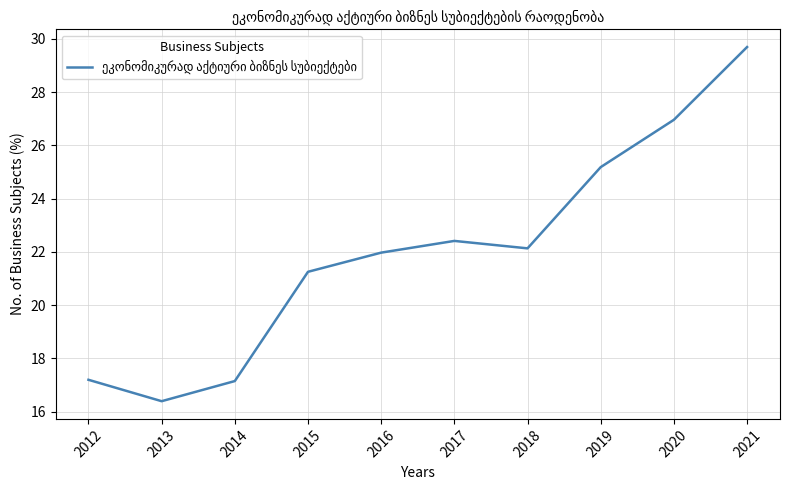

What is the change in value from 2012 to 2017?

+5.2